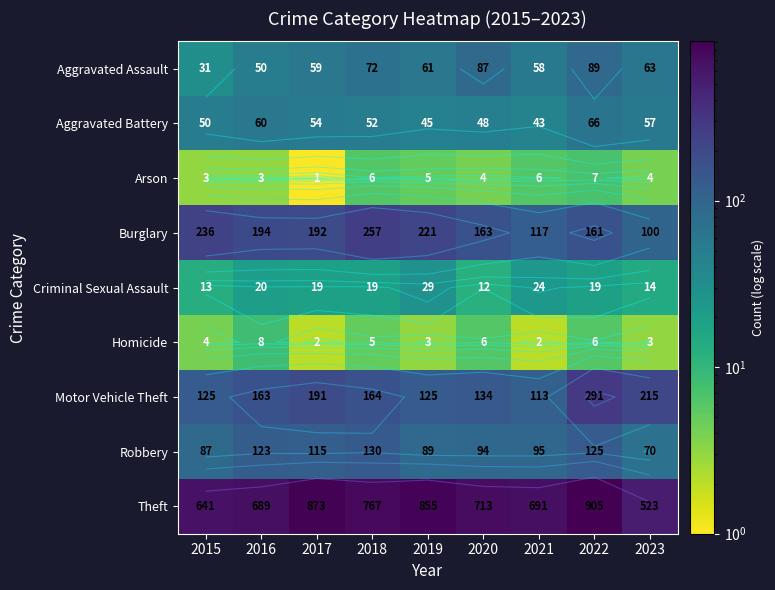

Between 2017 and 2018, which series saw the biggest shift?

Theft